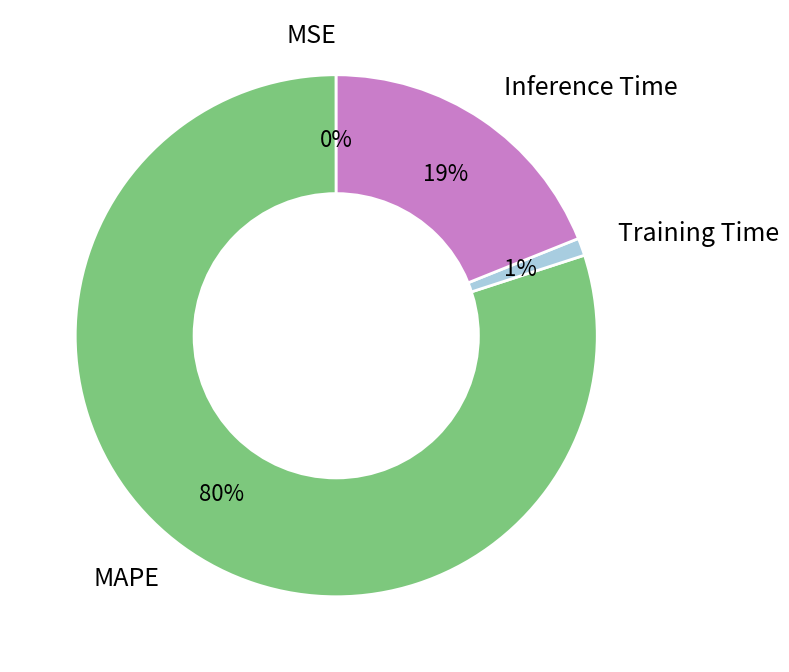

Do Training Time and Inference Time together represent more than half of the pie?

No